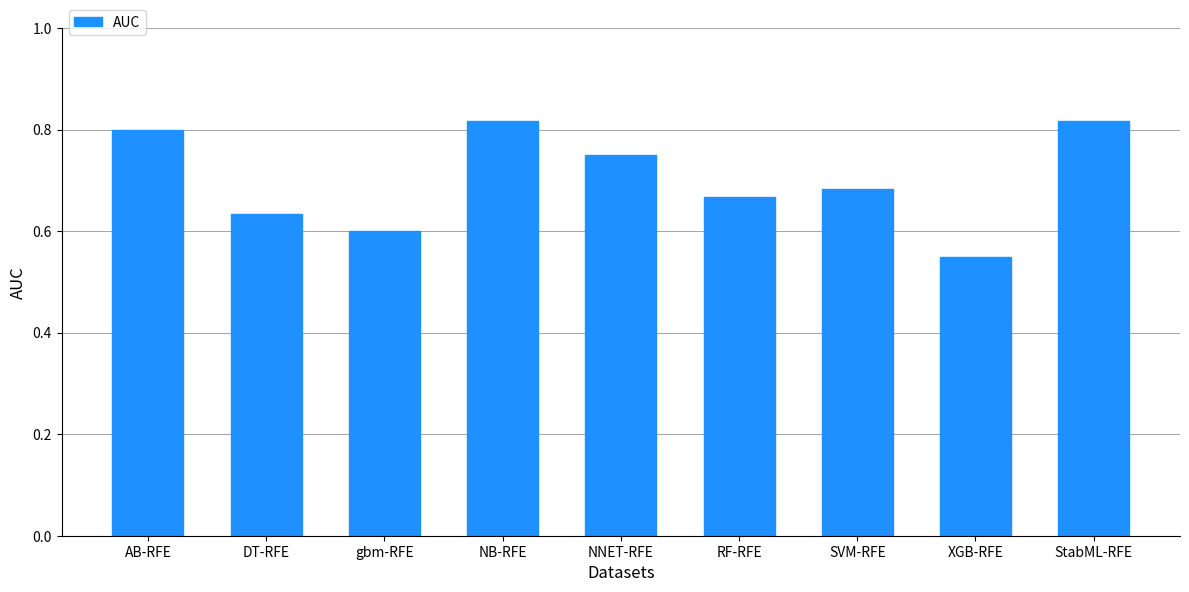

True or false: the data shows 0.6 at XGB-RFE.

True